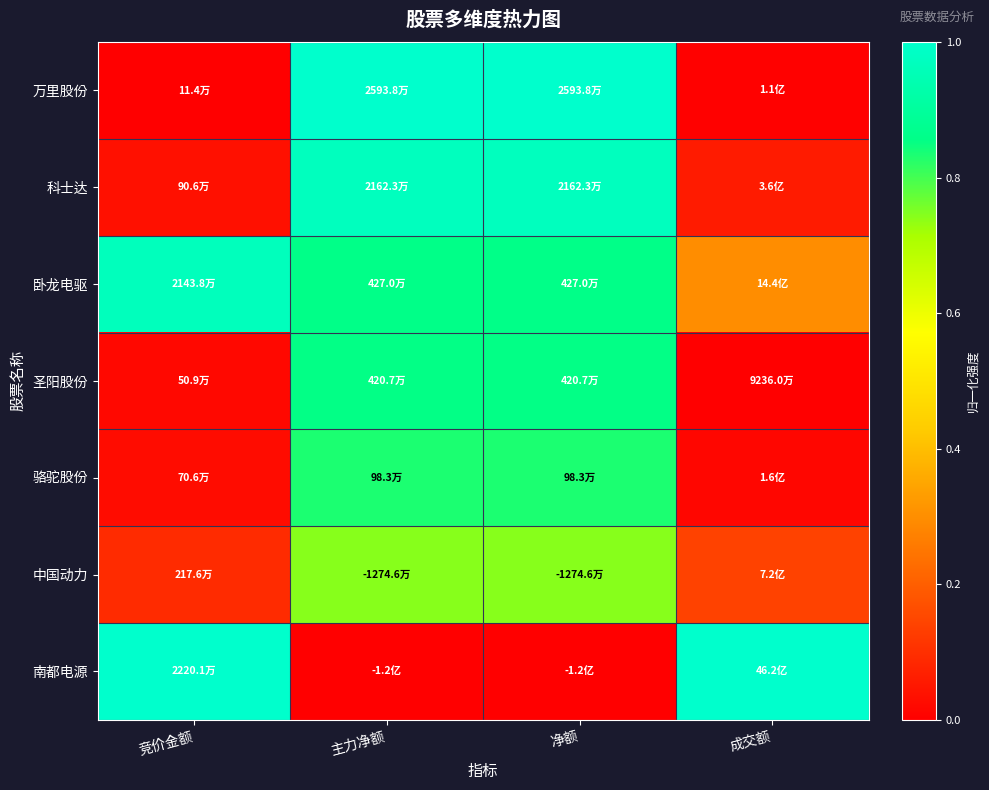

At how many categories does at least one series exceed 0?

4